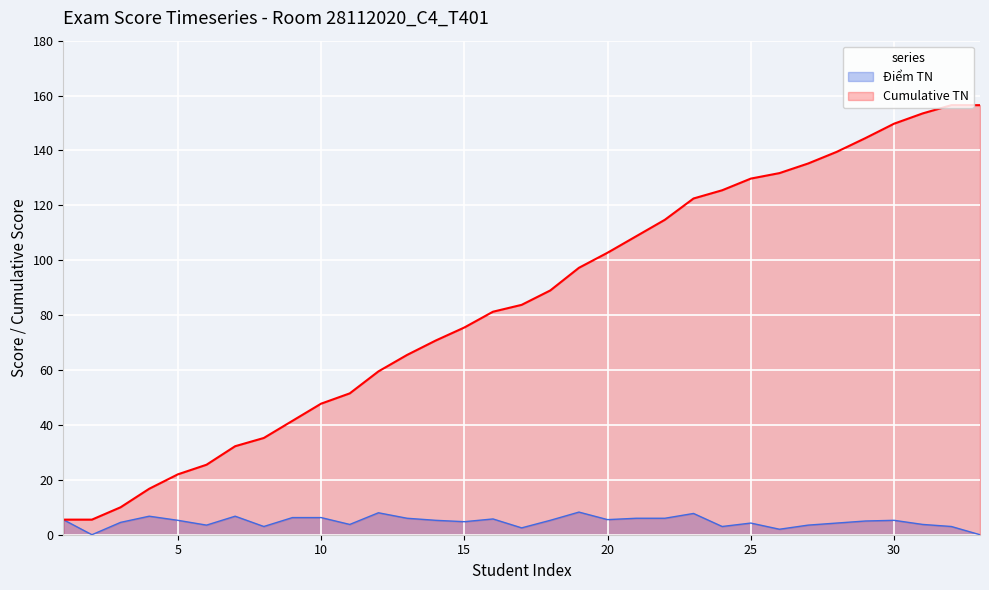

What is the spread (max minus min) of values at 6?

22.0